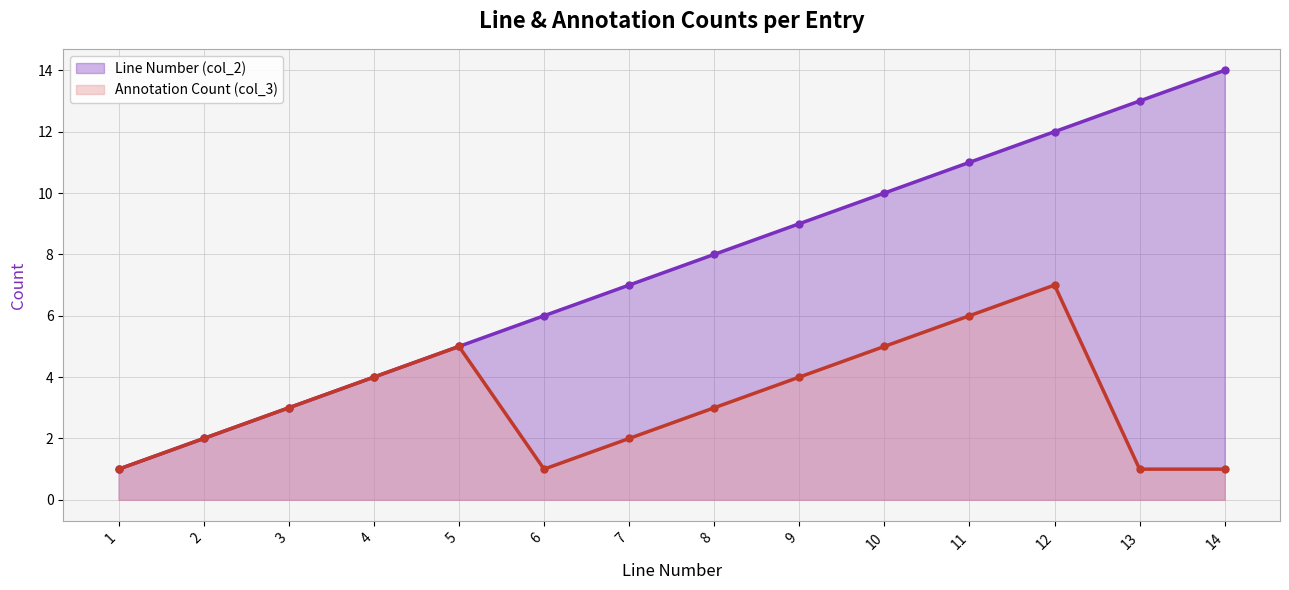

Rank the series by their average value, from lowest to highest.

Annotation Count (col_3), Line Number (col_2)